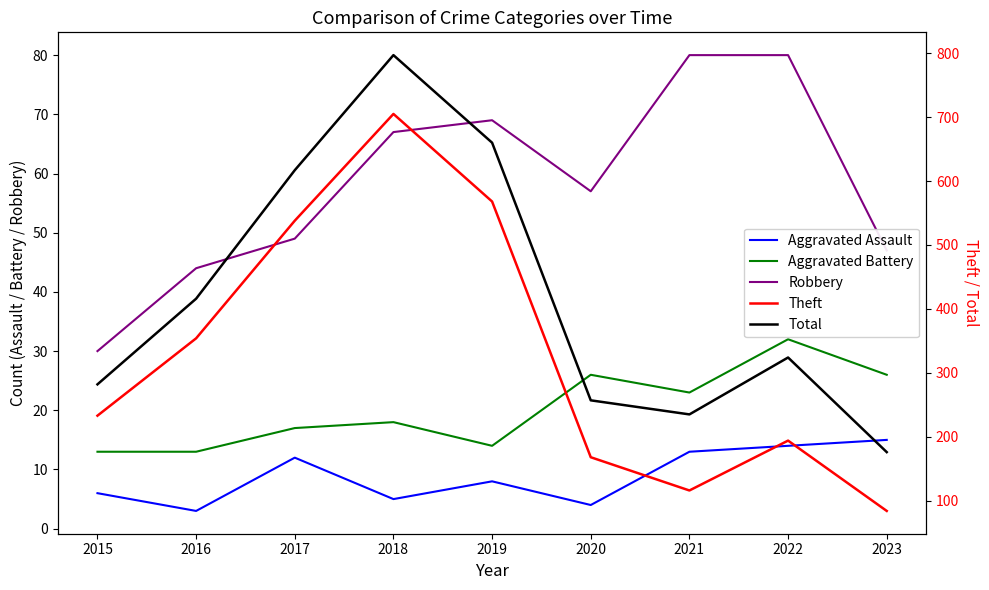

True or false: Aggravated Battery and Robbery intersect in this chart.

False